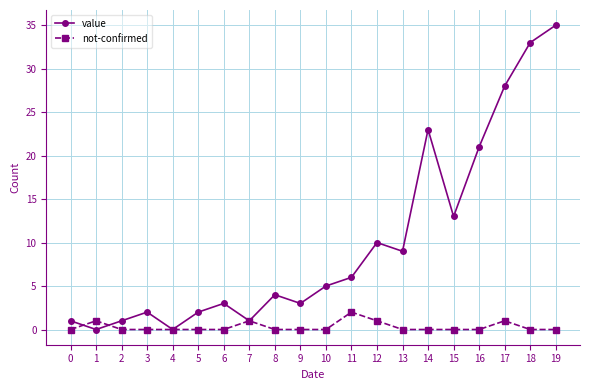

True or false: value has more than 1 points higher than both neighbors.

True